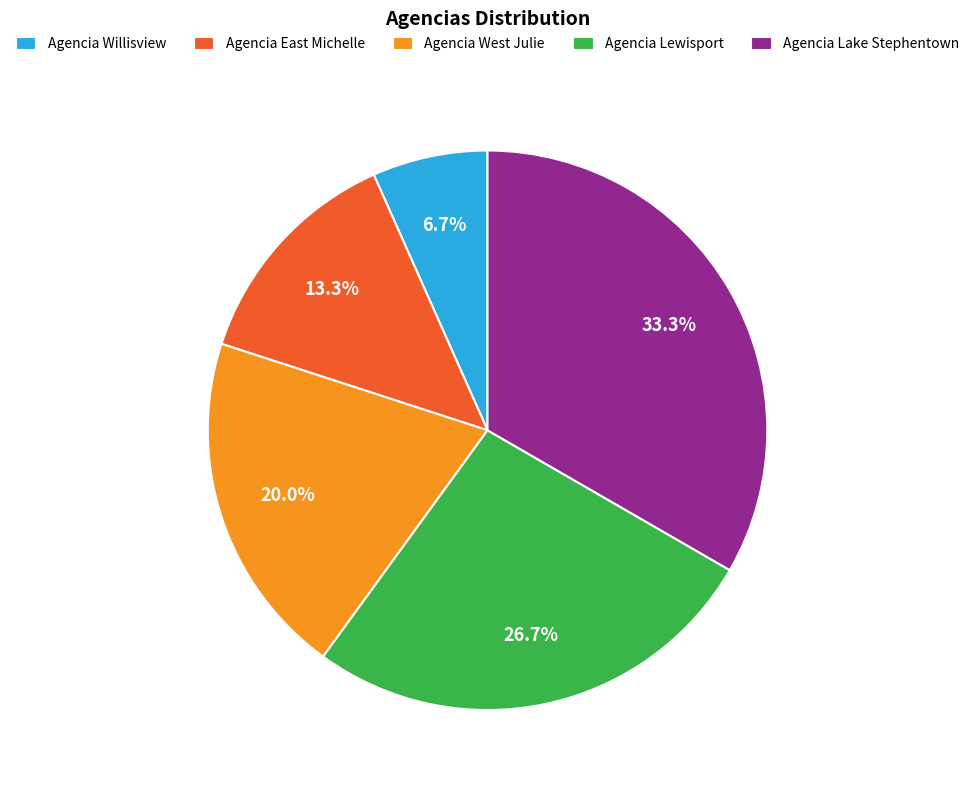

What is the ratio of the value at Agencia Lewisport to the value at Agencia Willisview?

4.0